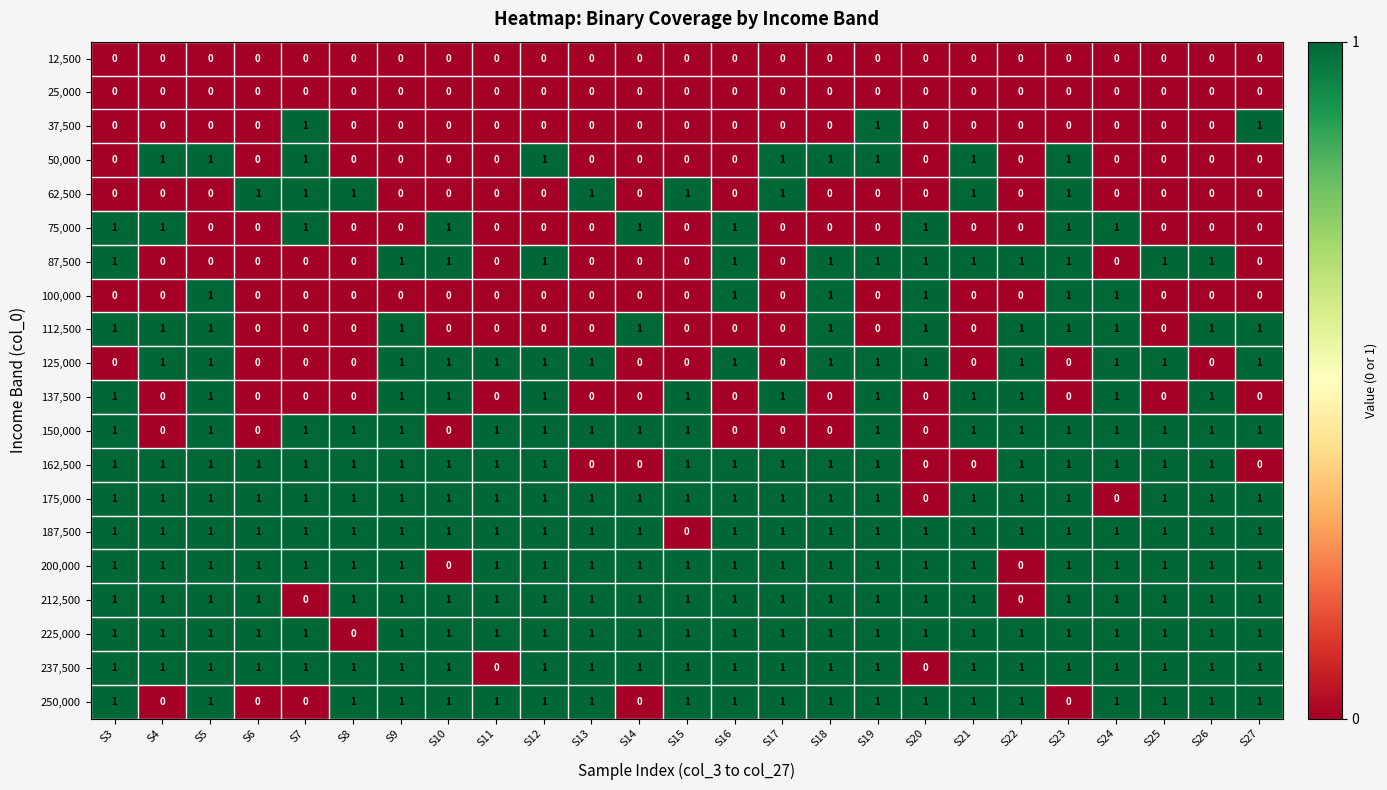

How many values in the 100,000 series exceed 0?

6